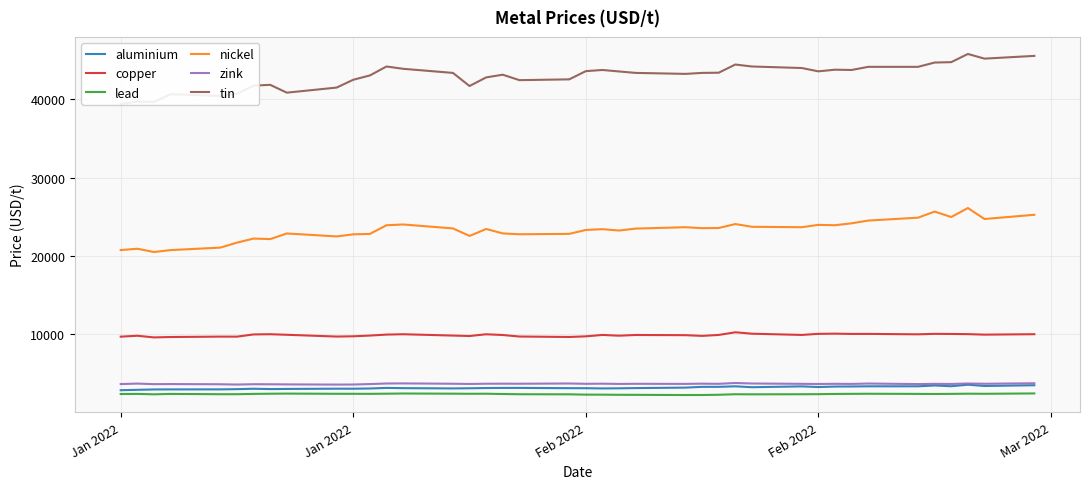

Does the chart display data point markers on the line(s)?

No